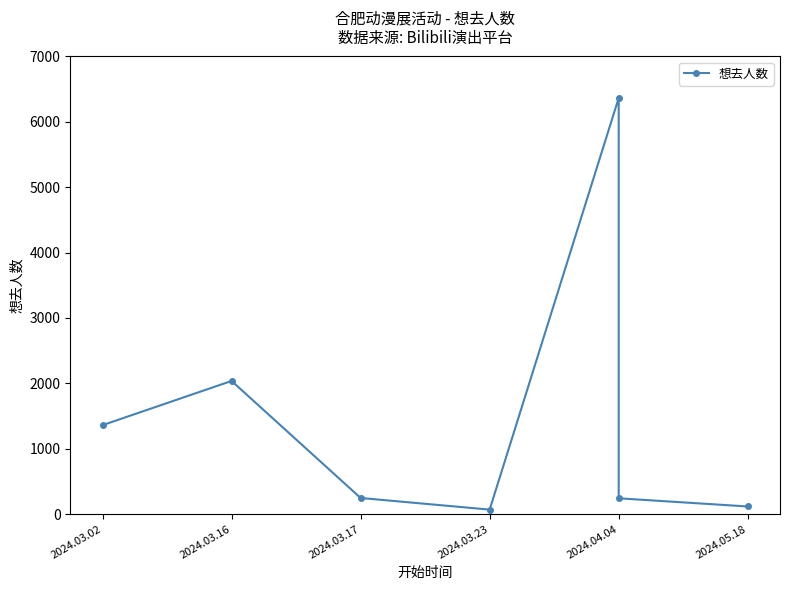

What is the minimum value shown in the chart?

69